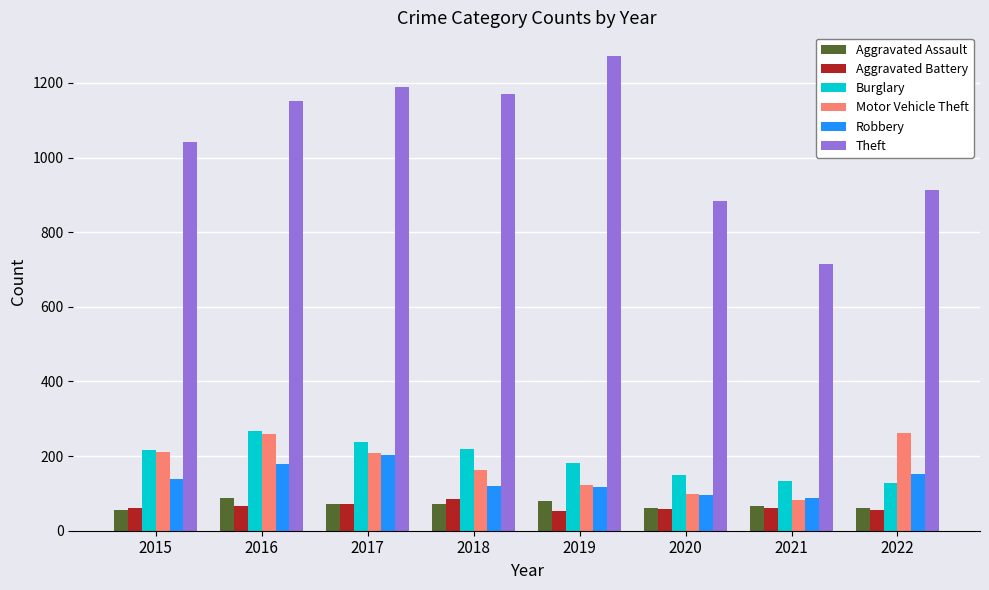

At which label does Motor Vehicle Theft reach its minimum?

2021